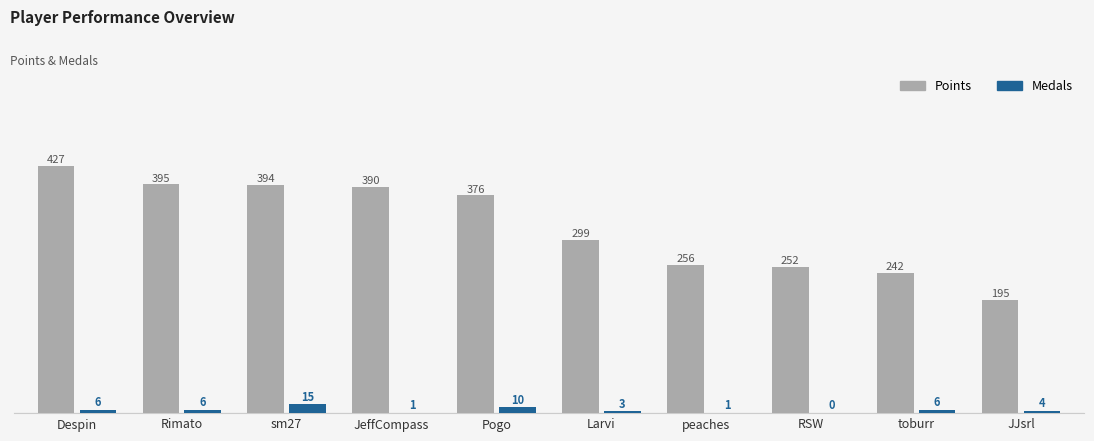

At which category is the sum across all series the highest?

Despin